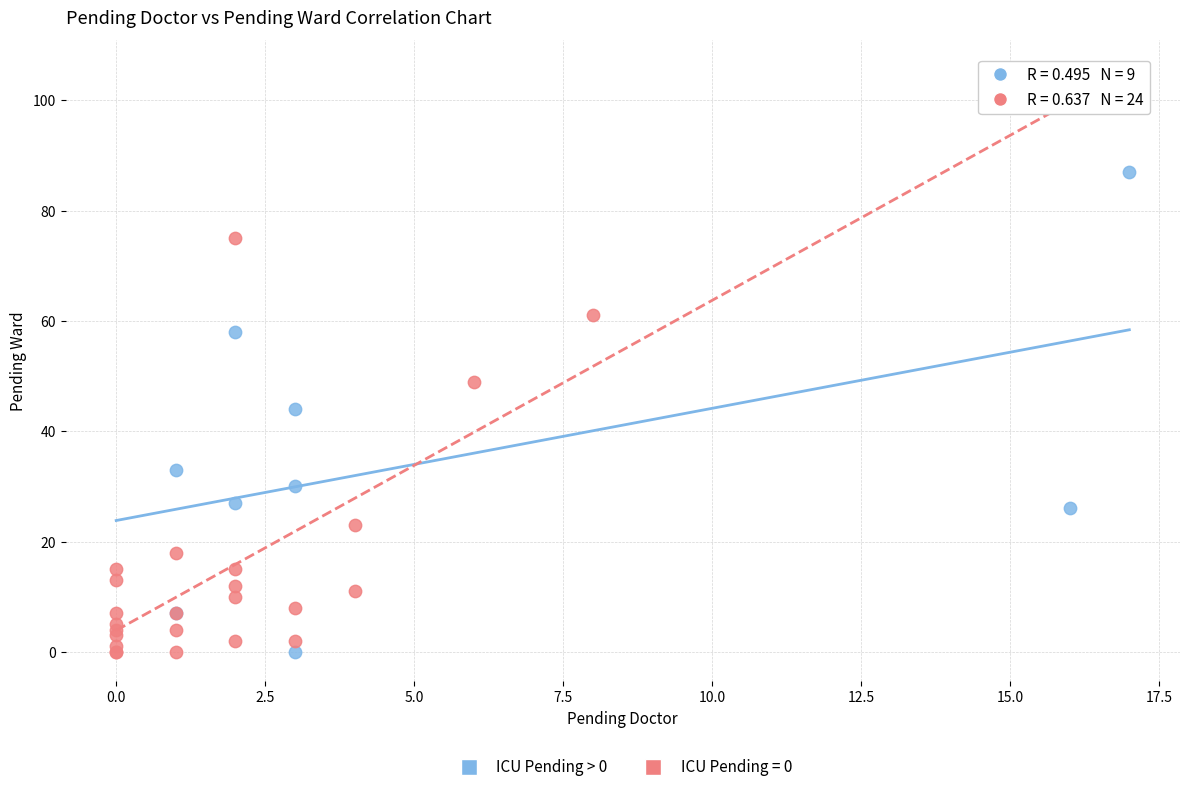

Which series contains the highest Y value?

ICU Pending > 0